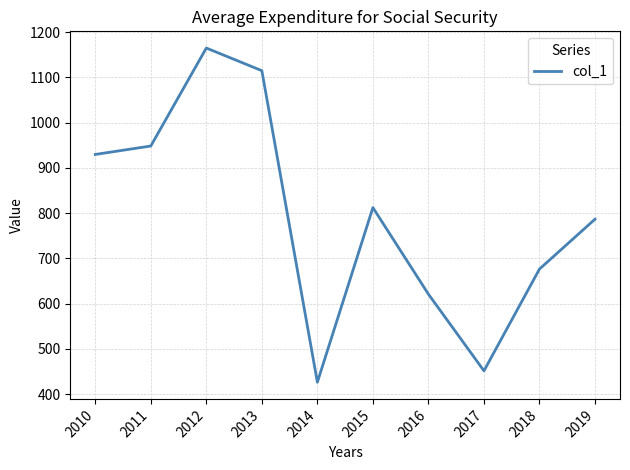

List the labels in order of value, smallest first.

2014, 2017, 2016, 2018, 2019, 2015, 2010, 2011, 2013, 2012